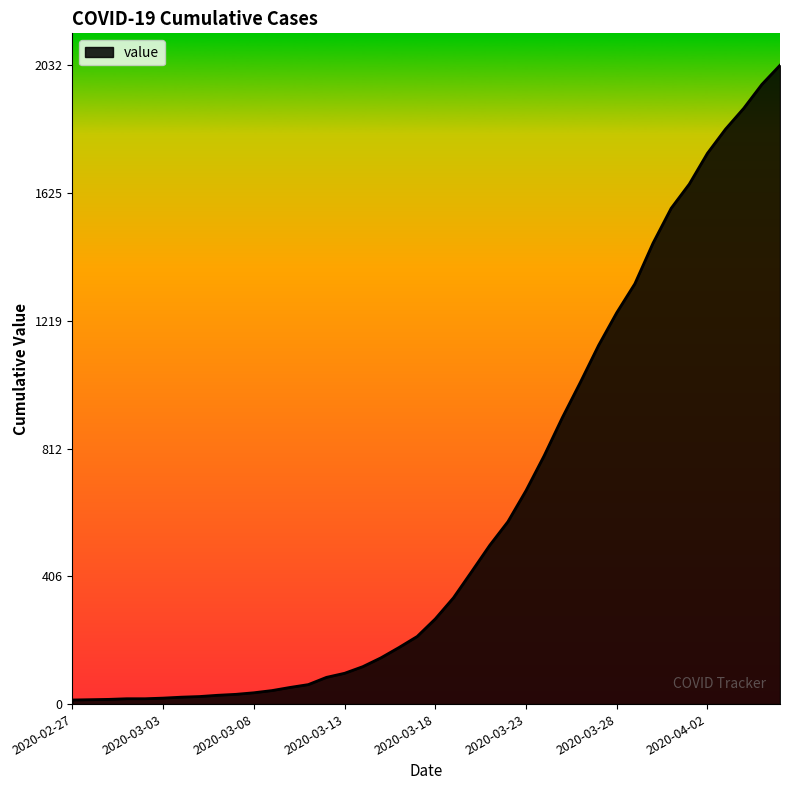

Does the chart have visible grid lines?

No